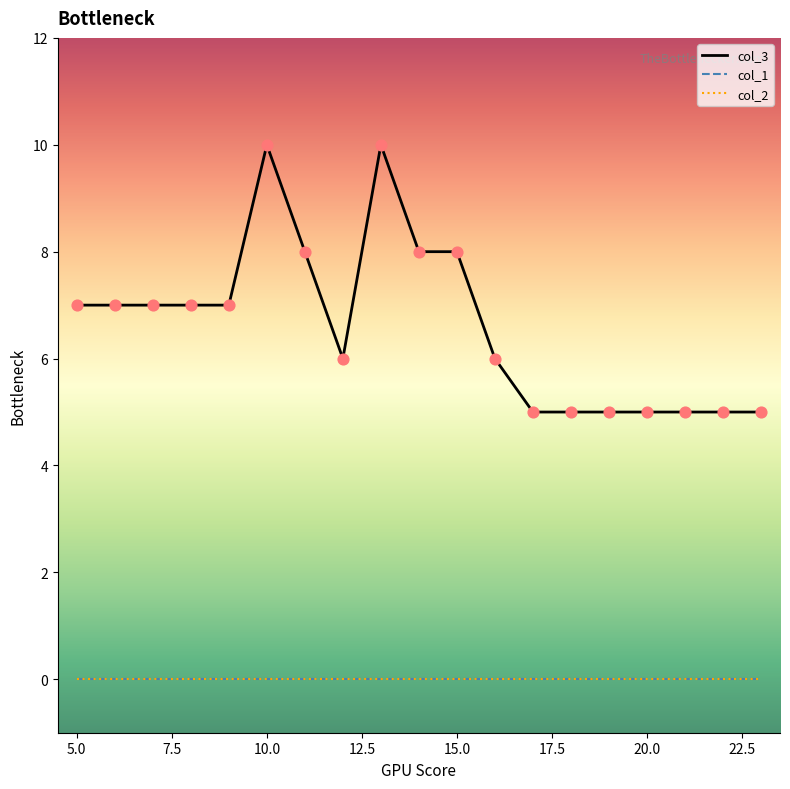

At which category is the sum across all series the highest?

10